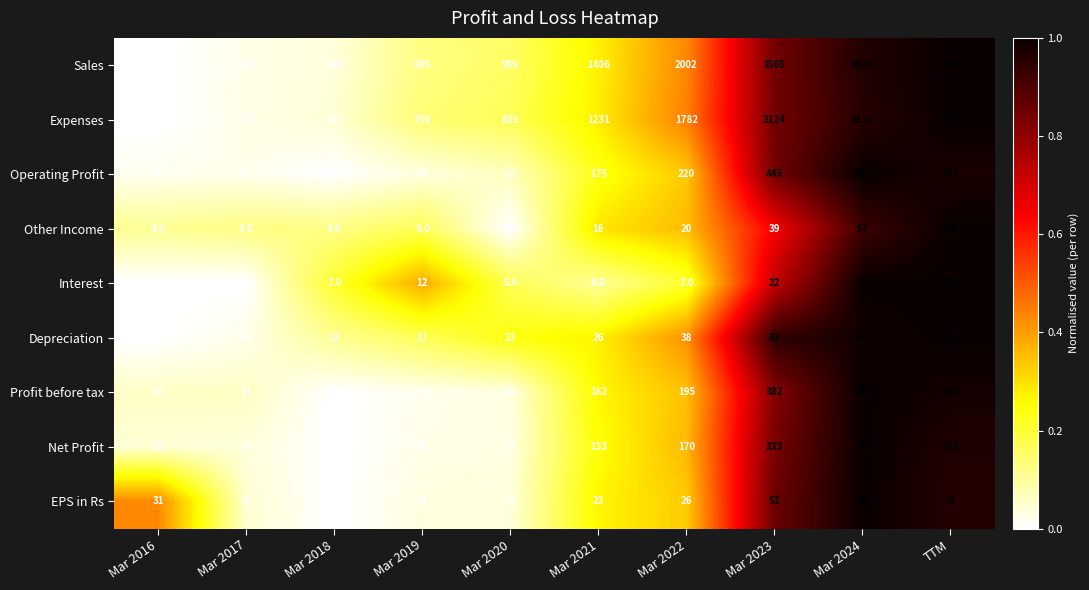

Read the Net Profit value at TTM.

378.0